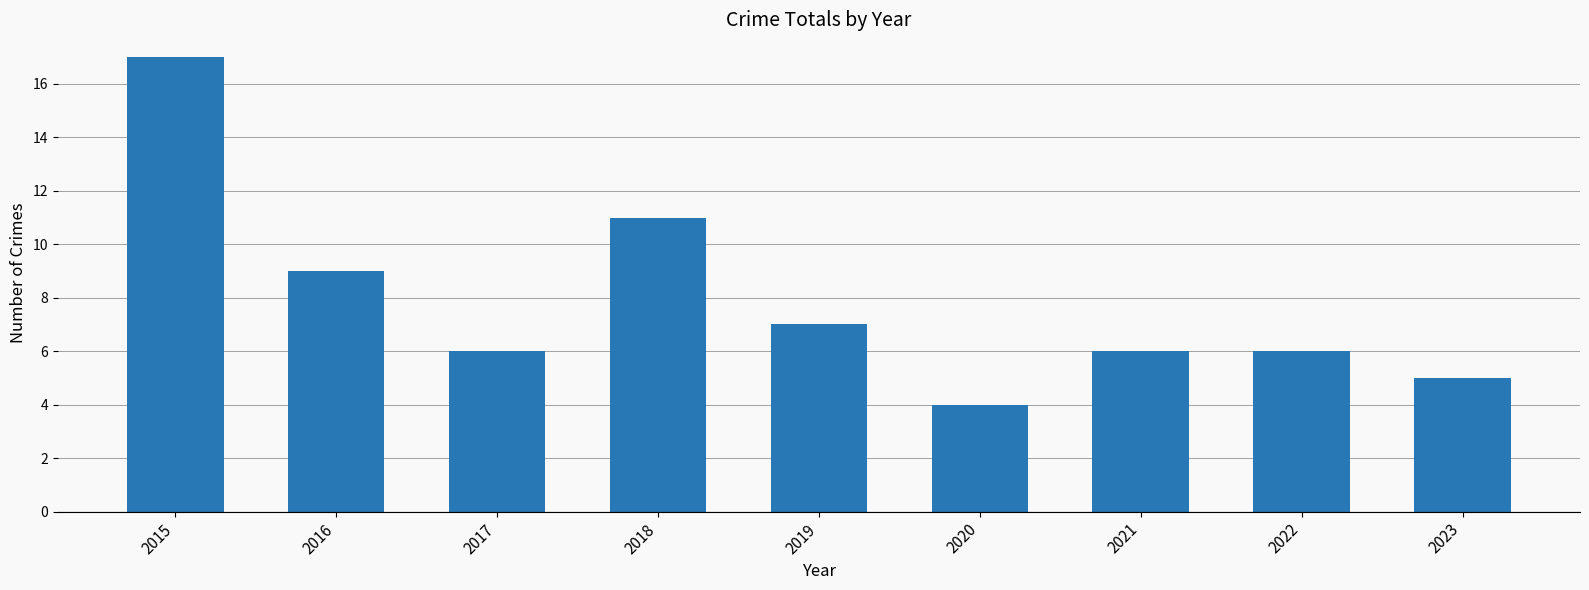

What is the sum of the values at 2019 and 2016?

16